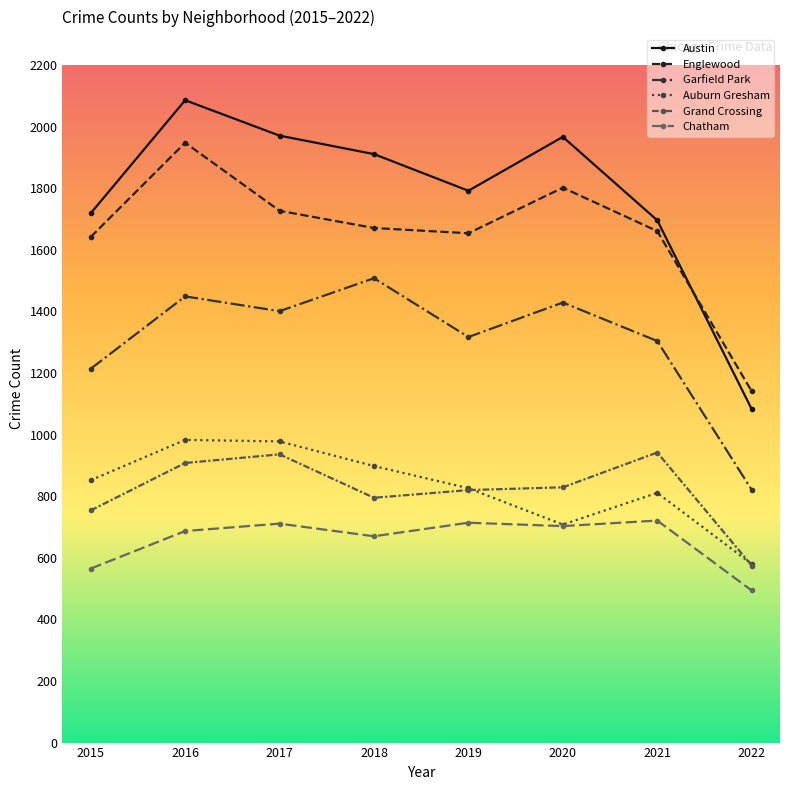

The value of Englewood at 2018 is 2435. True or false?

False